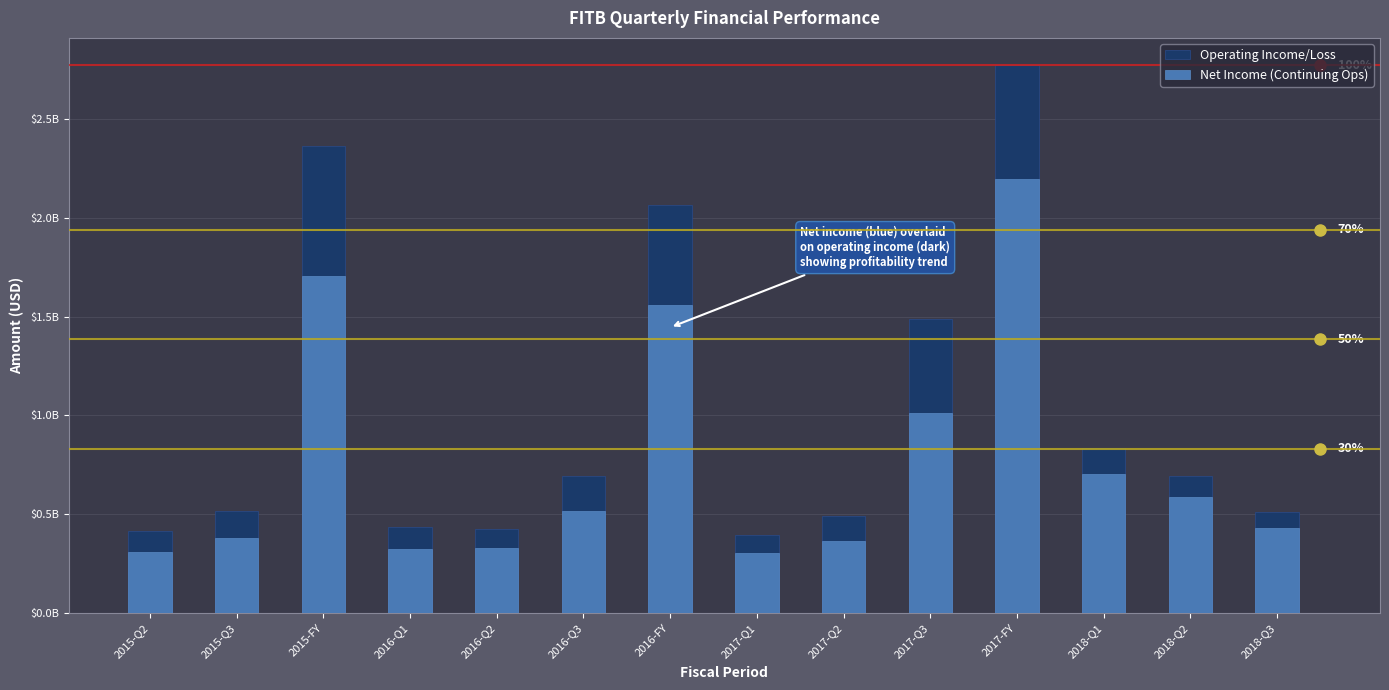

How many groups of bars are there?

14